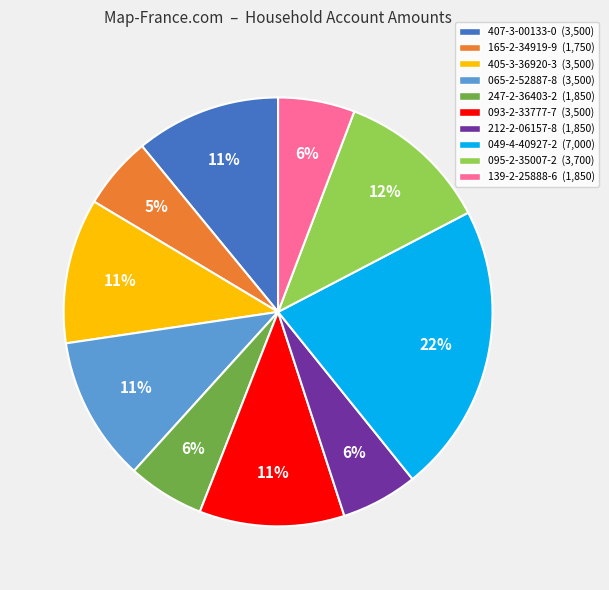

Is there a majority slice in this chart?

No